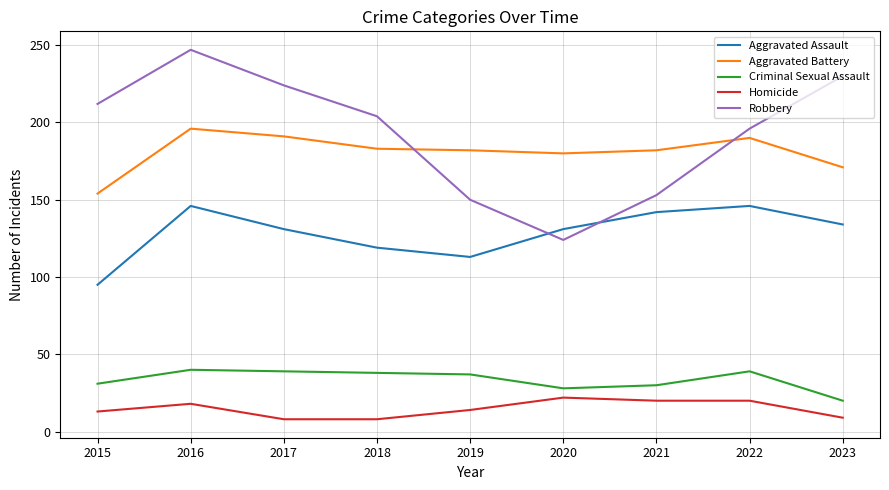

True or false: Aggravated Assault has a value of 89 at 2022.

False